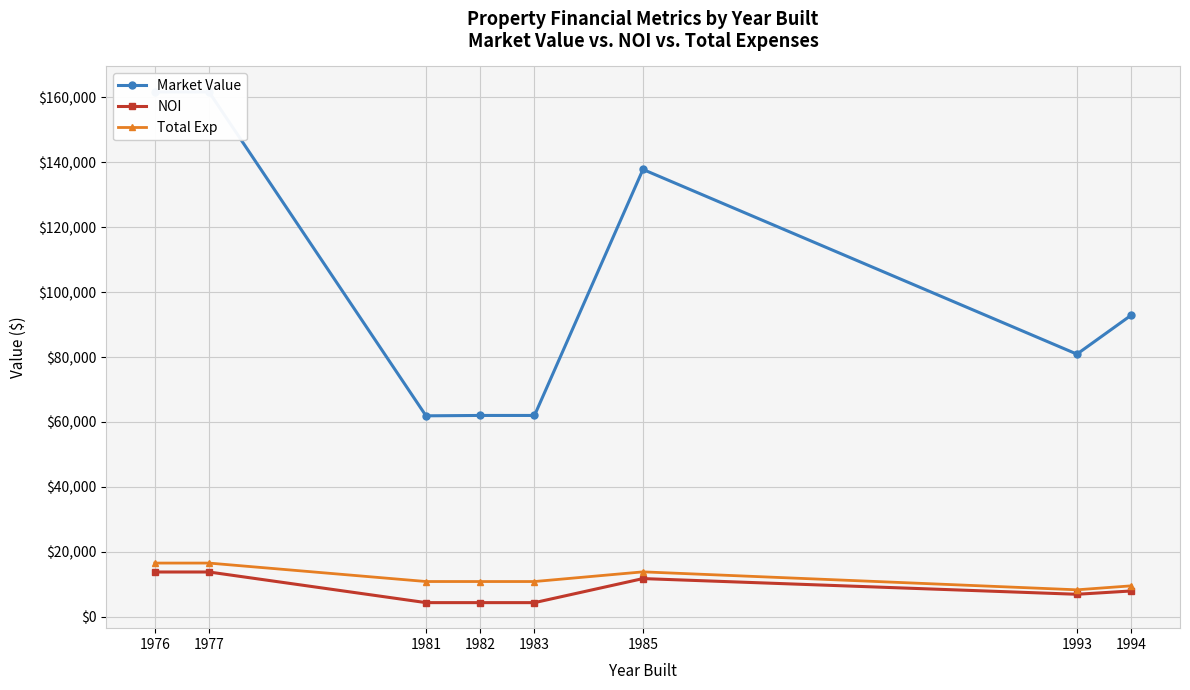

How many data points in Total Exp are less than 10808?

4